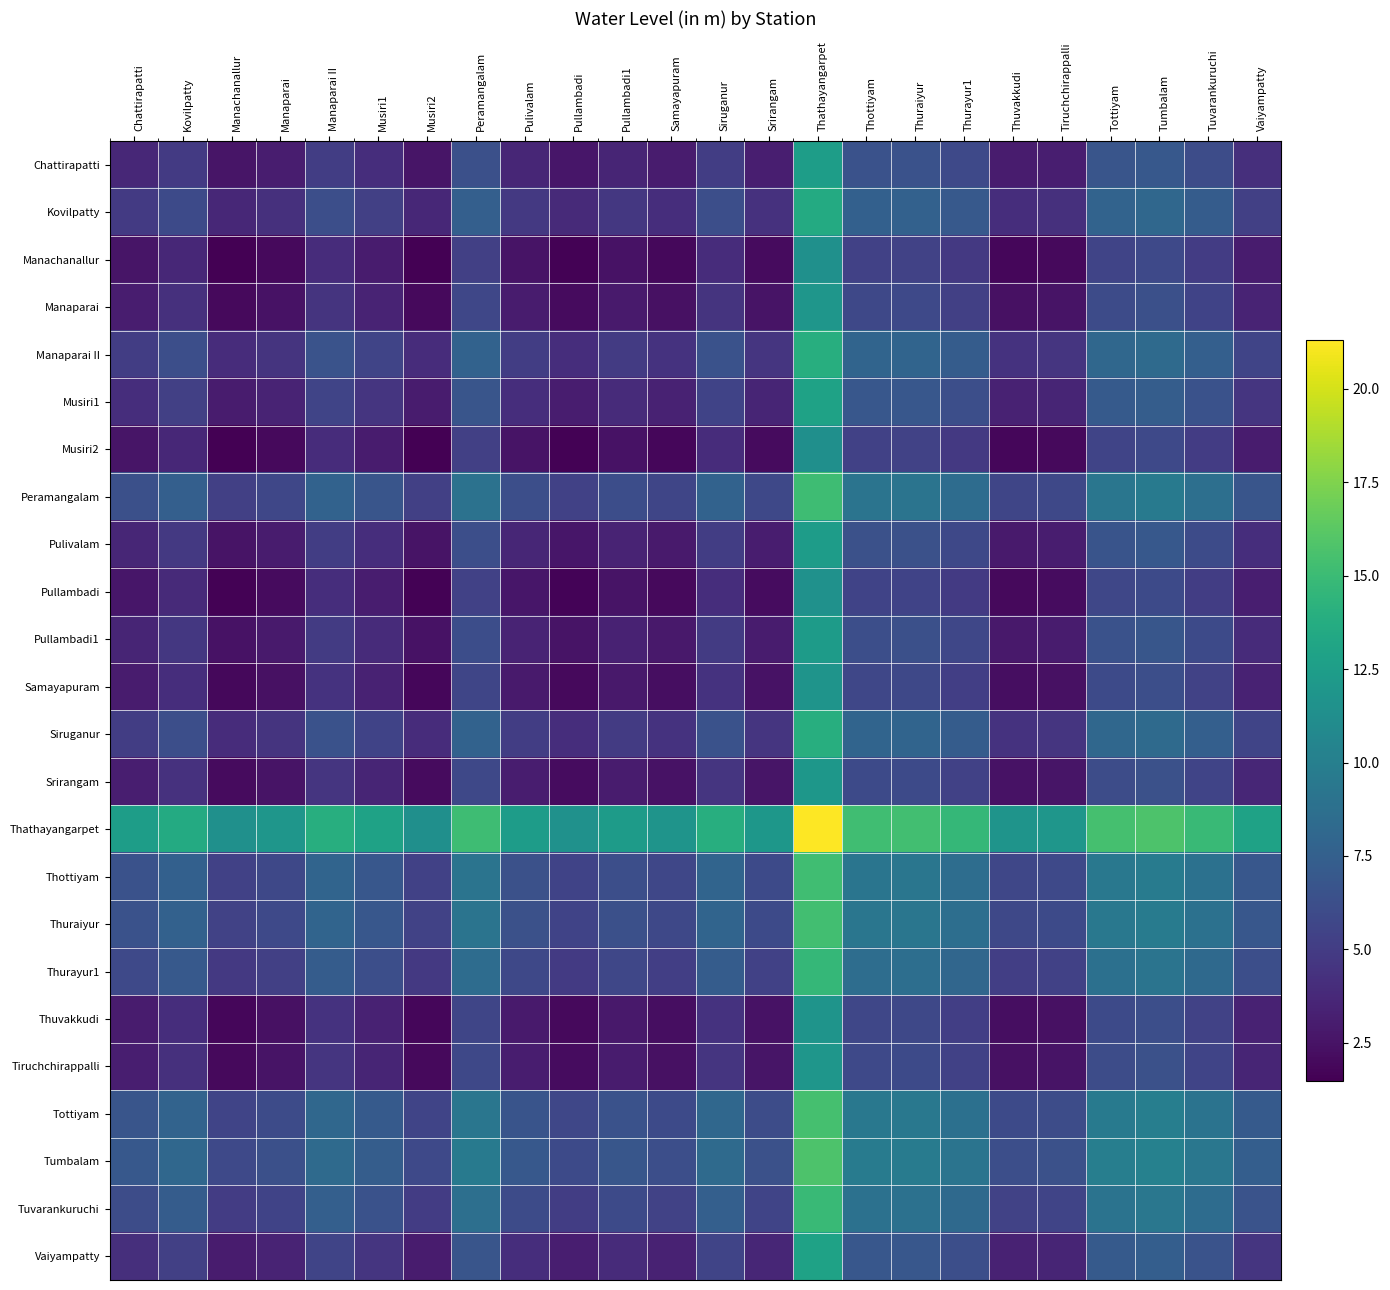

What is the smallest value displayed?

1.5